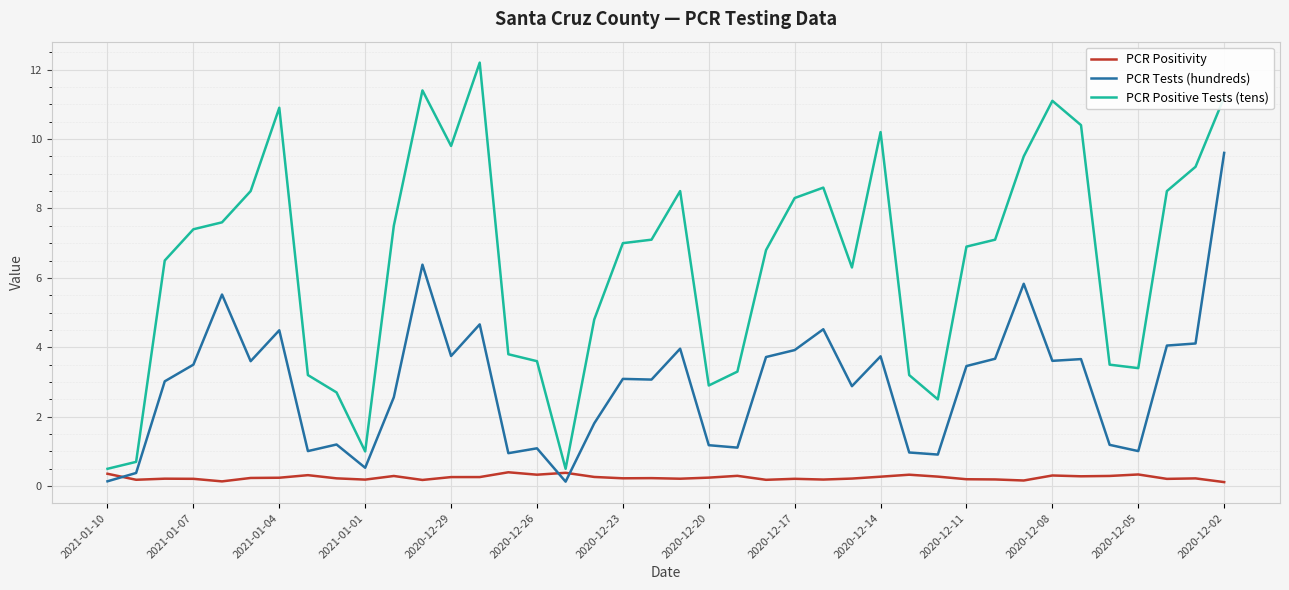

List the series in order of their overall mean, lowest first.

PCR Positivity, PCR Tests (hundreds), PCR Positive Tests (tens)